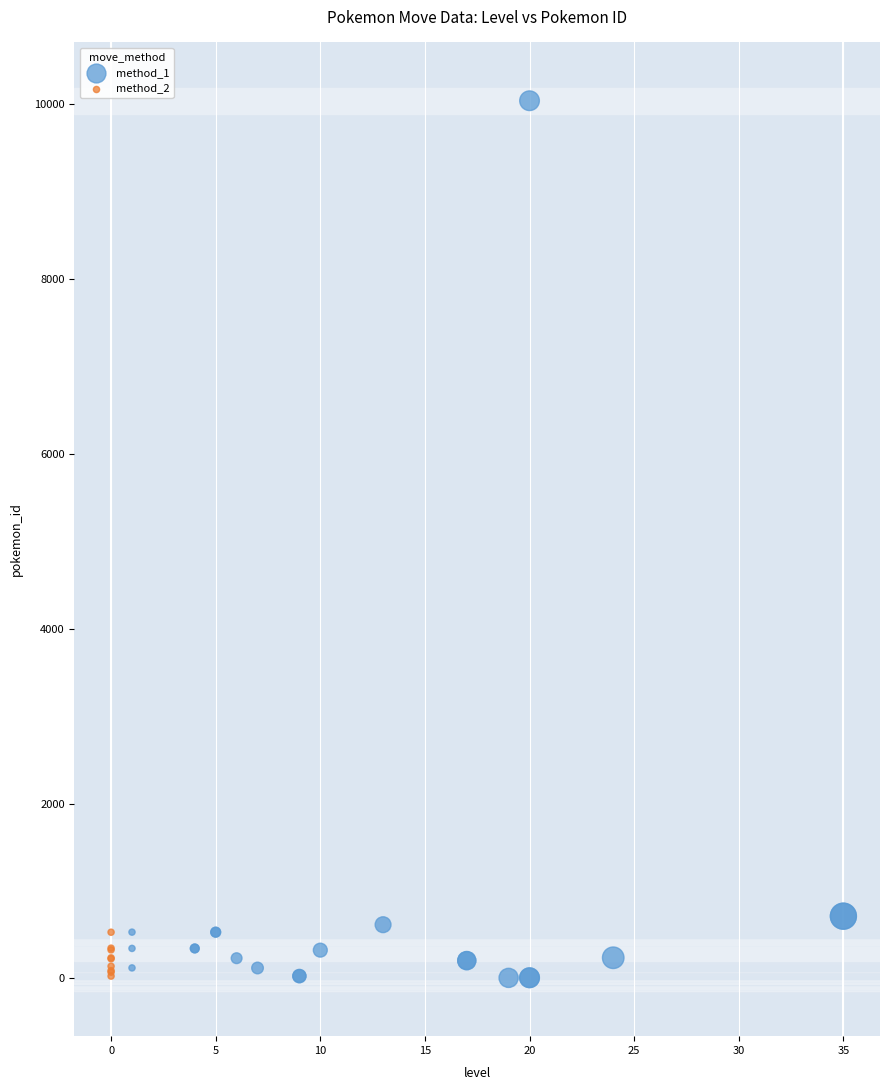

Which series has the widest spread of Y values?

method_1